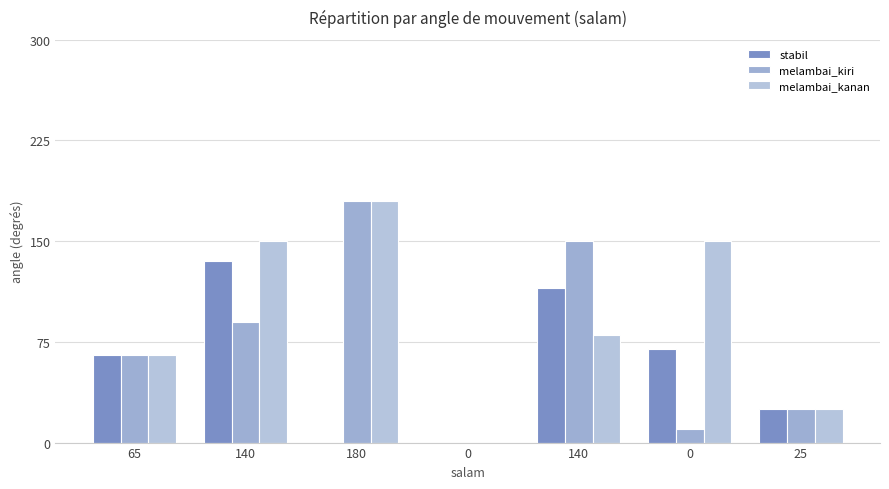

What is the maximum value shown in the chart?

180